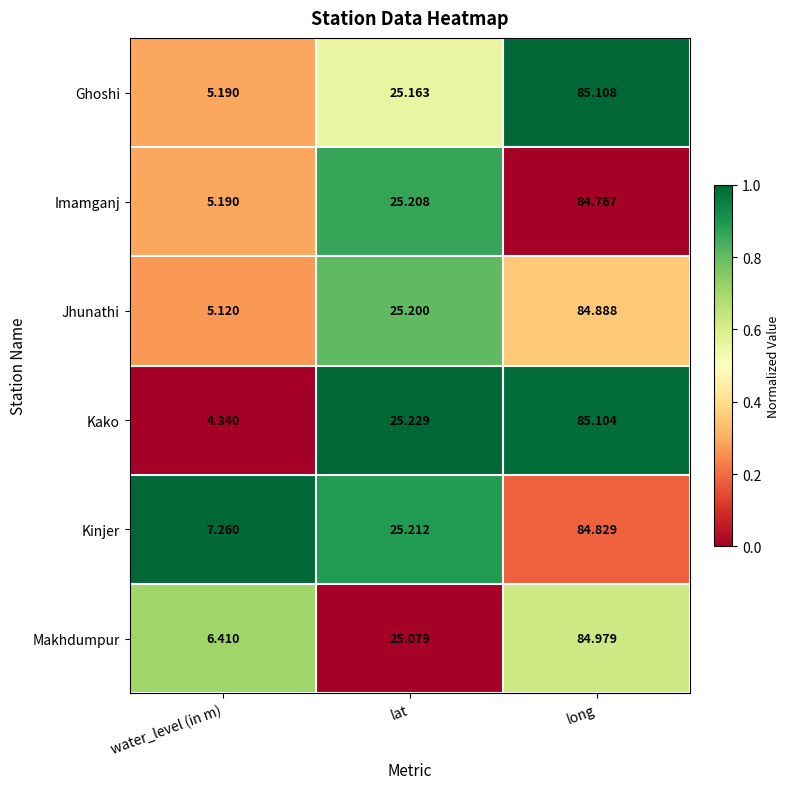

Which series has the largest range (max minus min)?

Kako